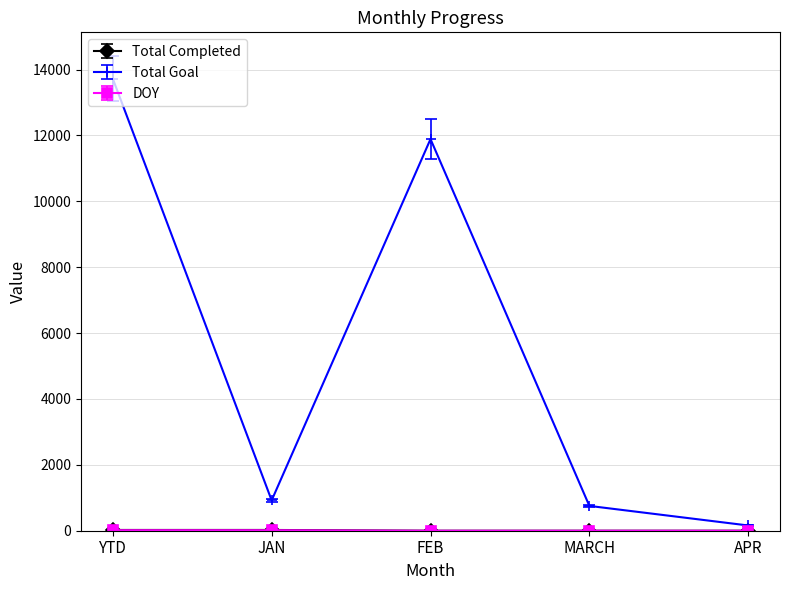

How many interior local valleys does the Total Goal series have?

1